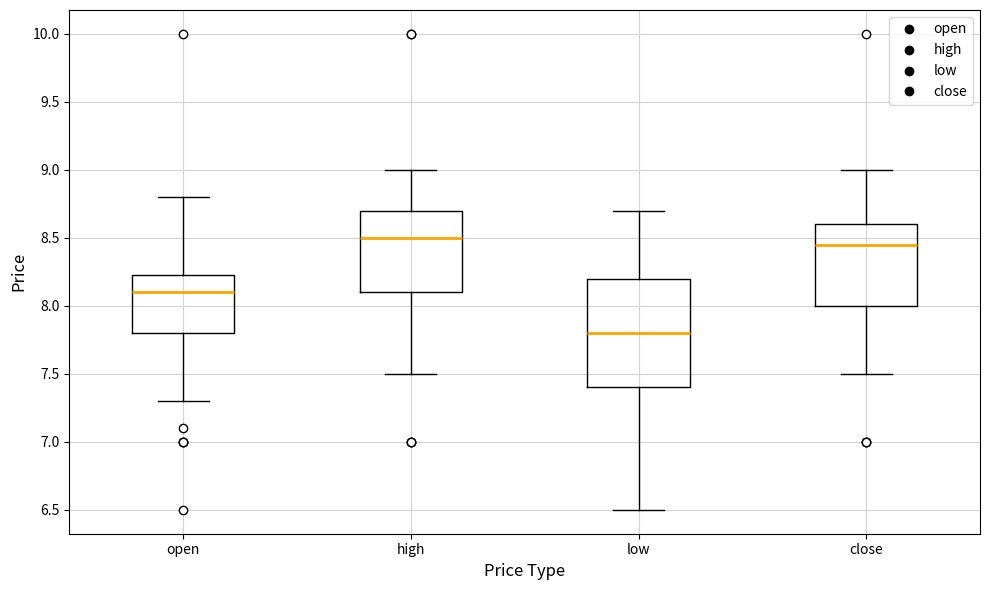

Reading left to right, transcribe this box plot: for each box, give where its median line is, the range the box spans, and where its two whiskers end, as read against the y-axis. The values are not printed on the chart, so give them approximately, as read against the axis.

open: median 8.10, box 7.80 to 8.25, whiskers 7.30 to 8.80
high: median 8.50, box 8.10 to 8.70, whiskers 7.50 to 9.00
low: median 7.80, box 7.40 to 8.20, whiskers 6.50 to 8.70
close: median 8.45, box 8.00 to 8.60, whiskers 7.50 to 9.00